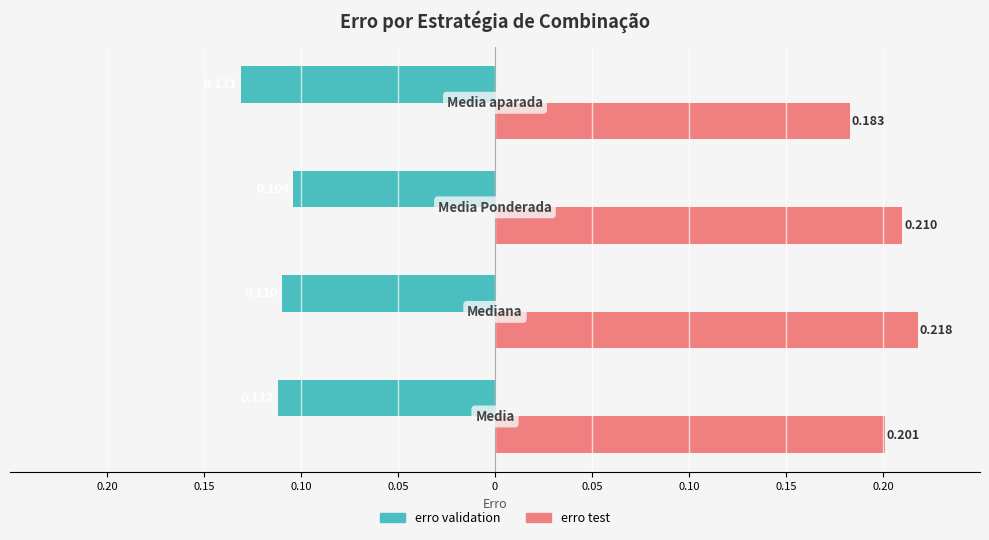

What are all the series names shown in the legend?

erro validation, erro test